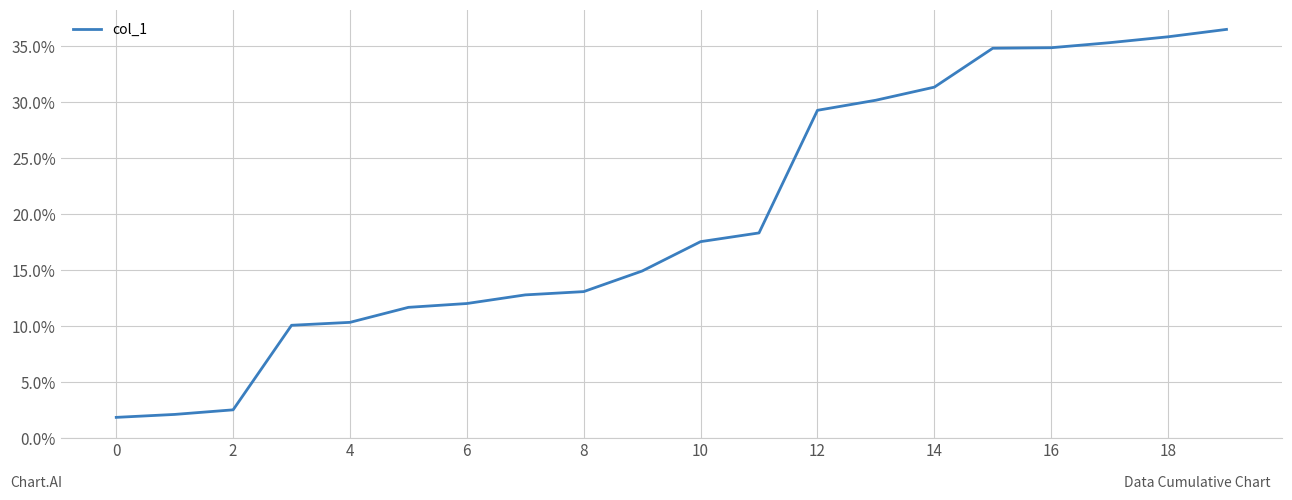

What is the minimum value shown in the chart?

1.9